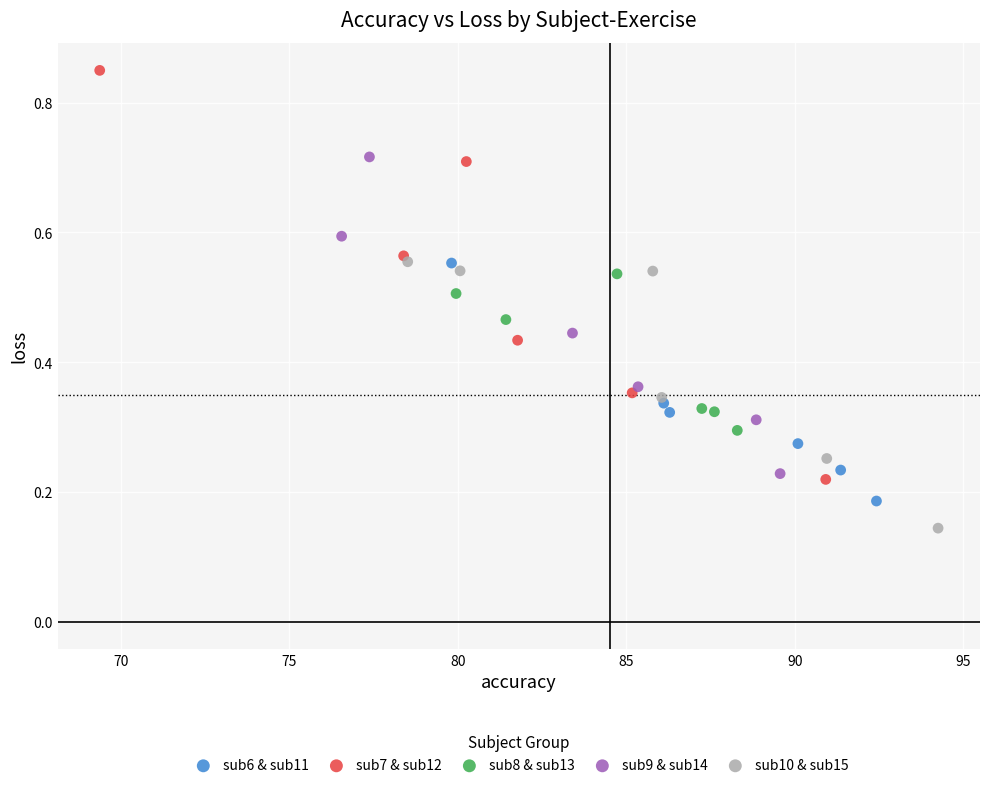

Which series reaches the minimum Y coordinate?

sub10 & sub15